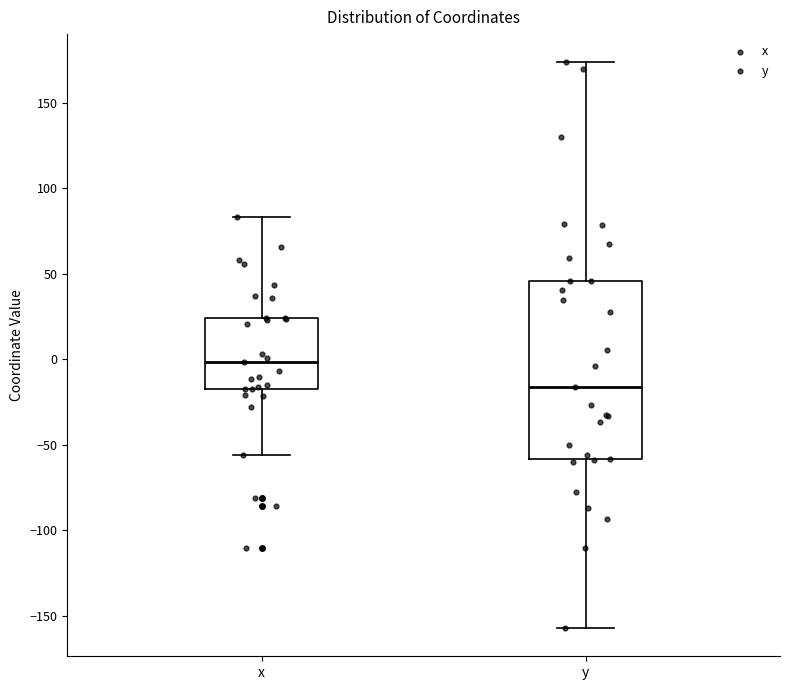

Where does the upper whisker of the box for x end on the y-axis? The values are not printed on the chart, so give them approximately, as read against the axis.

85